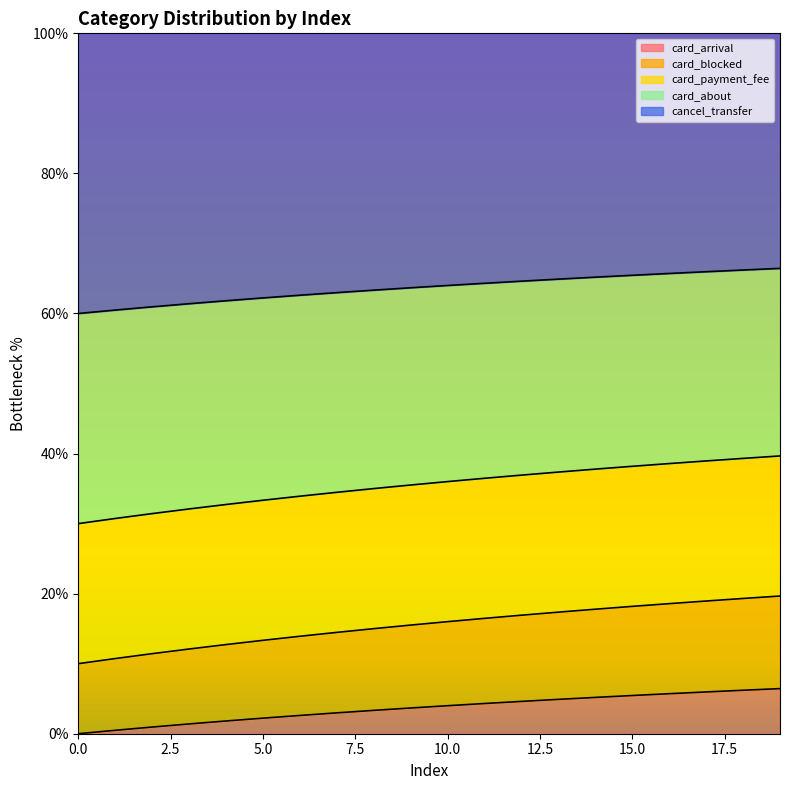

Reading left to right, what are all the values shown in this chart?

card_arrival: 0=0.0	1=0.5	2=1.0	3=1.4	4=1.8	5=2.2	6=2.6	7=3.0	8=3.3	9=3.7	10=4.0	11=4.3	12=4.6	13=4.9	14=5.2	15=5.5	16=5.7	17=6.0	18=6.2	19=6.4
card_blocked: 0=10.0	1=10.7	2=11.4	3=12.1	4=12.7	5=13.3	6=13.9	7=14.5	8=15.0	9=15.5	10=16.0	11=16.5	12=16.9	13=17.4	14=17.8	15=18.2	16=18.6	17=18.9	18=19.3	19=19.7
card_payment_fee: 0=30.0	1=30.7	2=31.4	3=32.1	4=32.7	5=33.3	6=33.9	7=34.5	8=35.0	9=35.5	10=36.0	11=36.5	12=36.9	13=37.4	14=37.8	15=38.2	16=38.6	17=38.9	18=39.3	19=39.7
card_about: 0=60.0	1=60.5	2=61.0	3=61.4	4=61.8	5=62.2	6=62.6	7=63.0	8=63.3	9=63.7	10=64.0	11=64.3	12=64.6	13=64.9	14=65.2	15=65.5	16=65.7	17=66.0	18=66.2	19=66.4